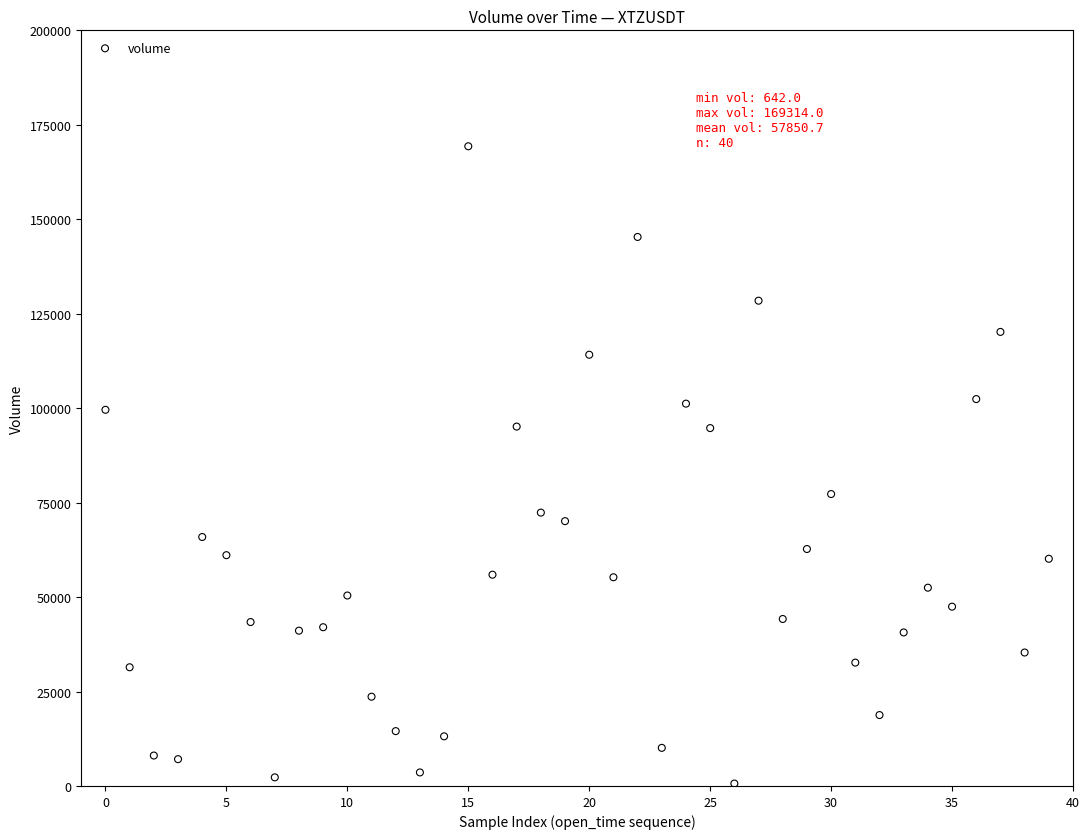

What Y value in the scatter plot is closest to 84978?

77265.9